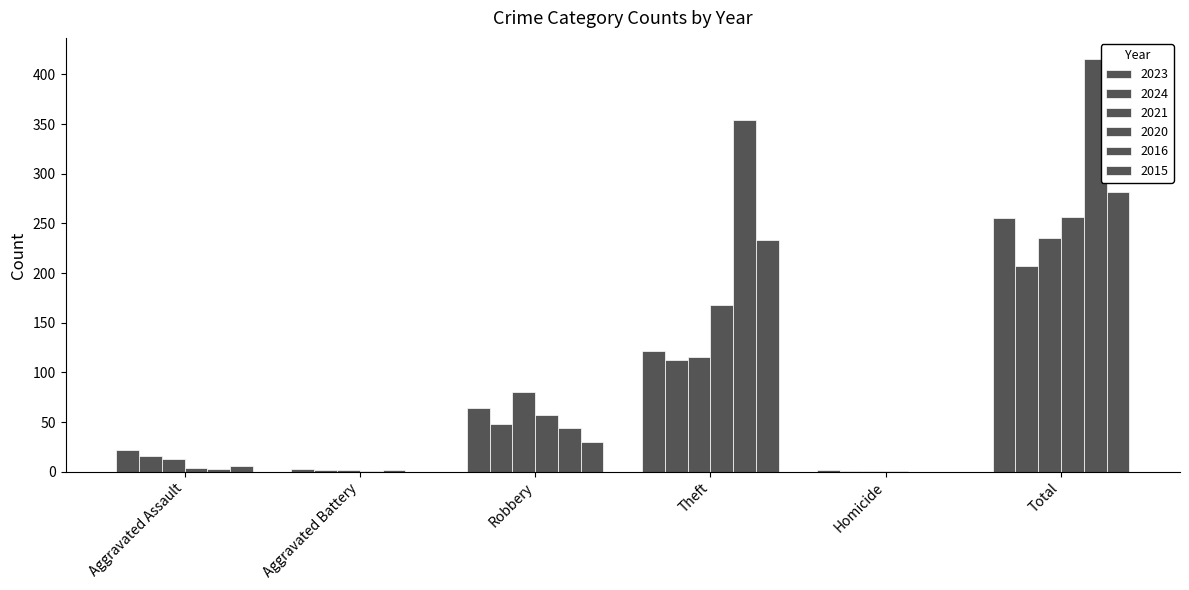

Are the bars grouped side by side (vs. stacked)?

Yes